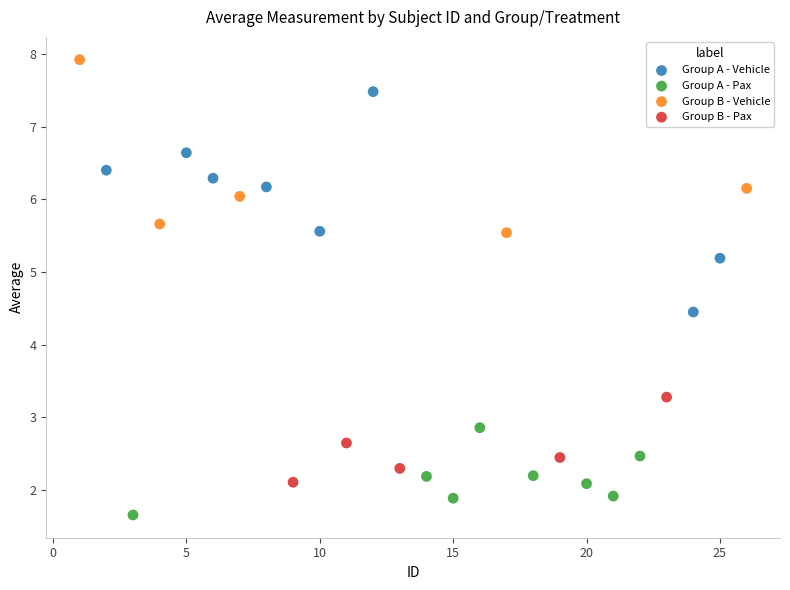

Which series contains the highest Y value?

Group B - Vehicle